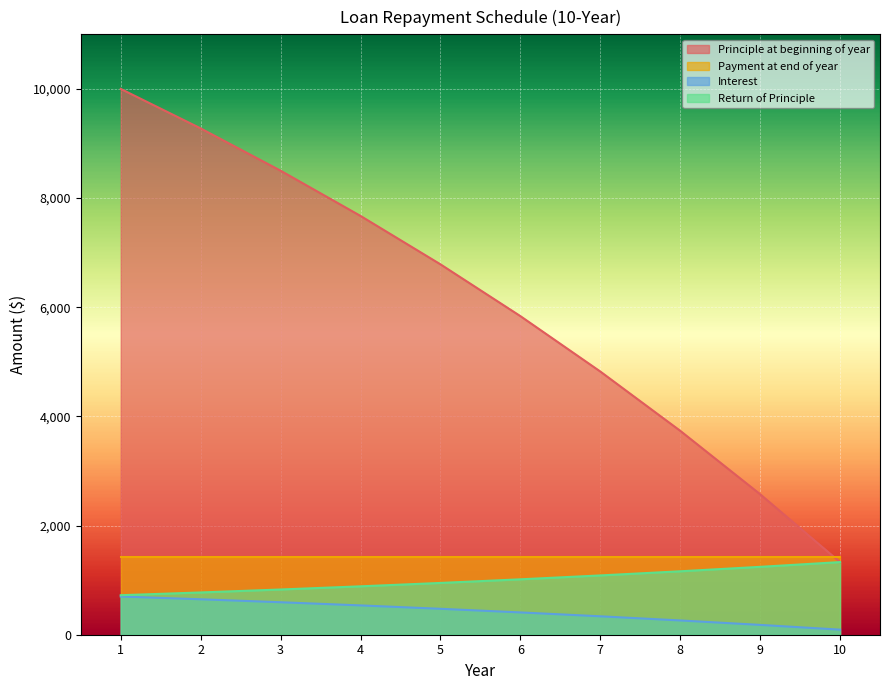

True or false: Interest and Principle at beginning of year cross at least once.

False